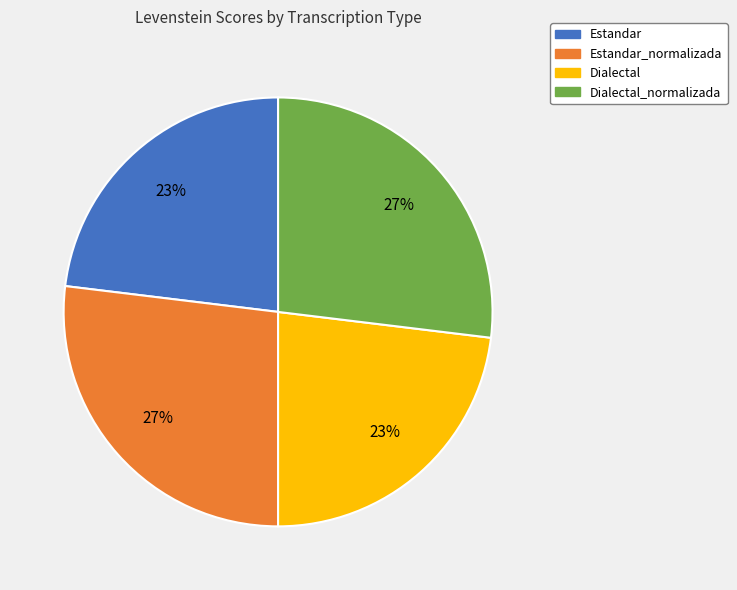

Does any single category account for the majority?

No